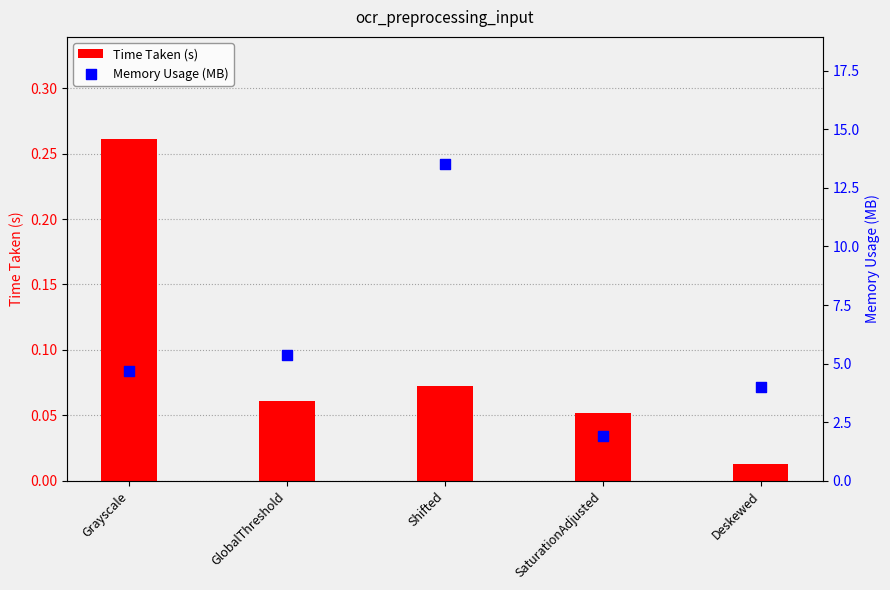

What is the total value across all series at Grayscale?

4.9